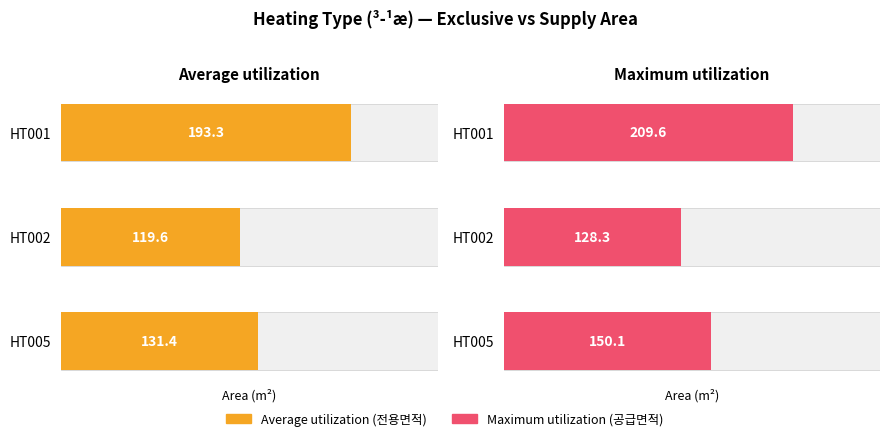

What is the spread (max minus min) of values at HT001?

16.3